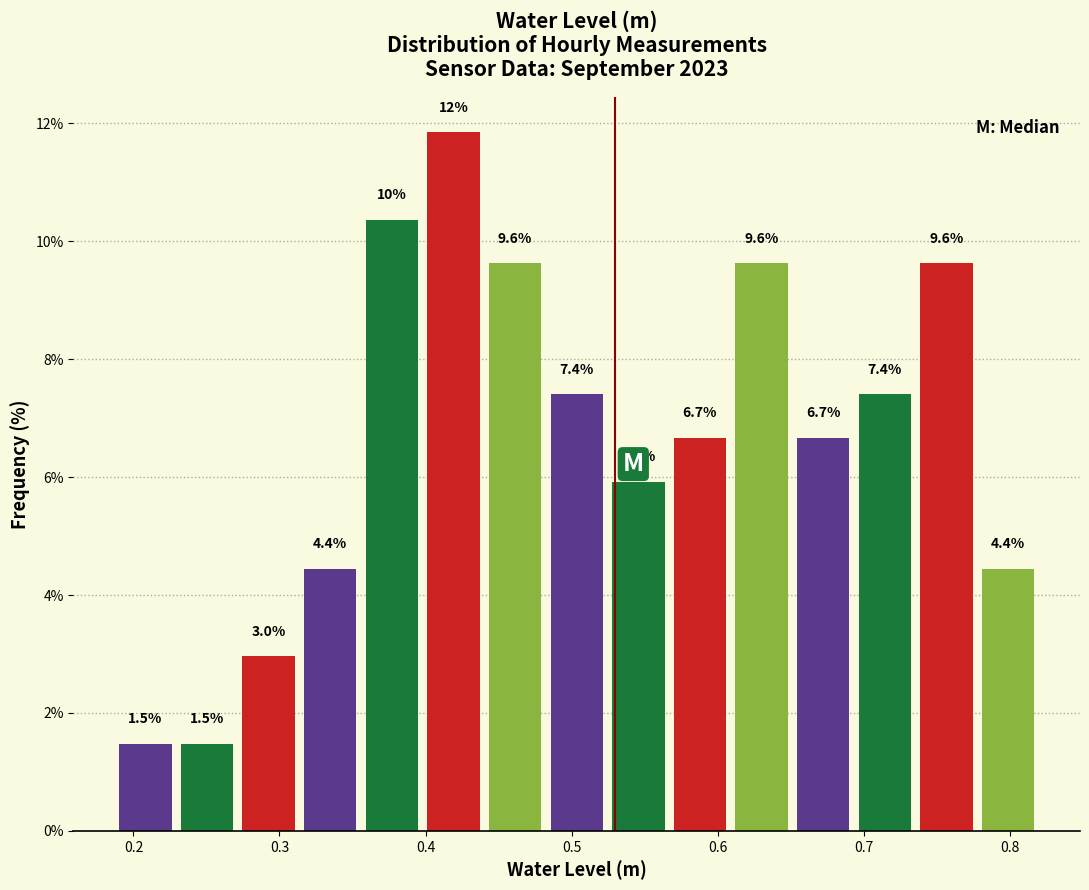

Which range on the x-axis has the tallest bar?

0.40 to 0.44